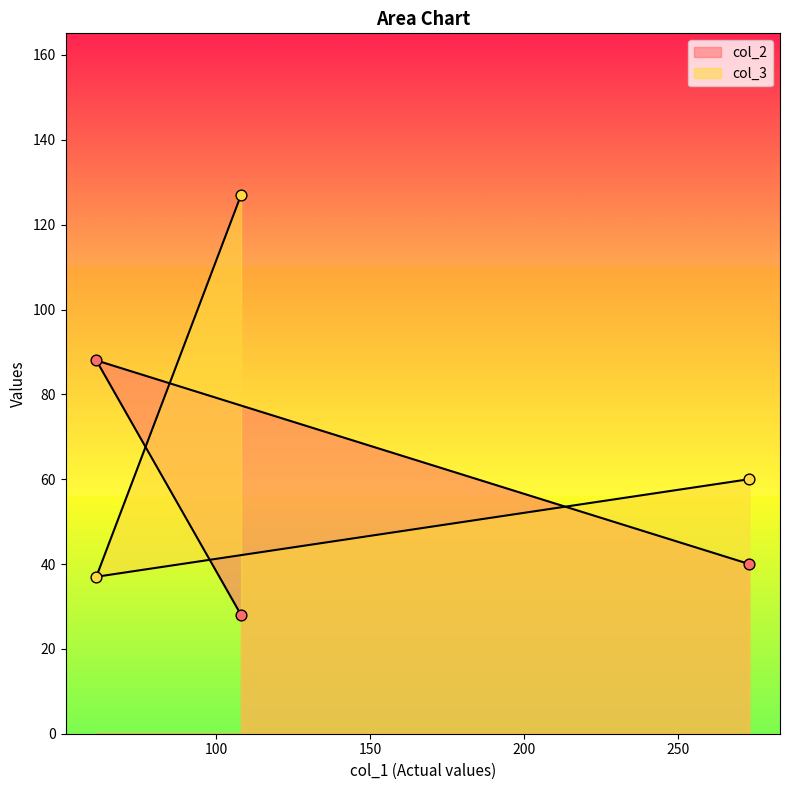

Which series has the widest spread of Y values?

col_3